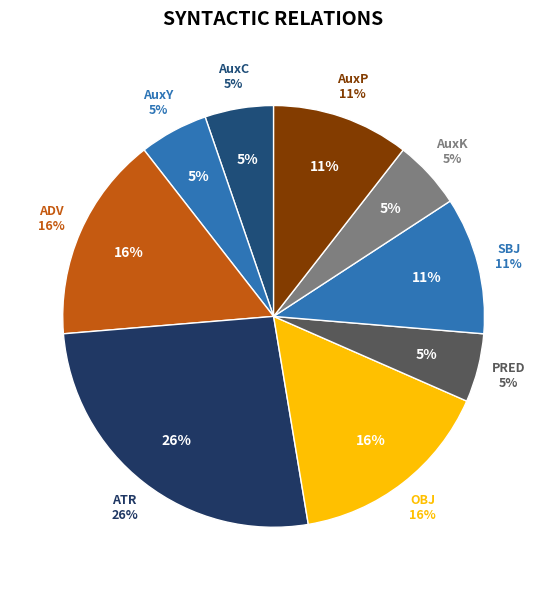

What is the smallest slice in the pie chart?

AuxC